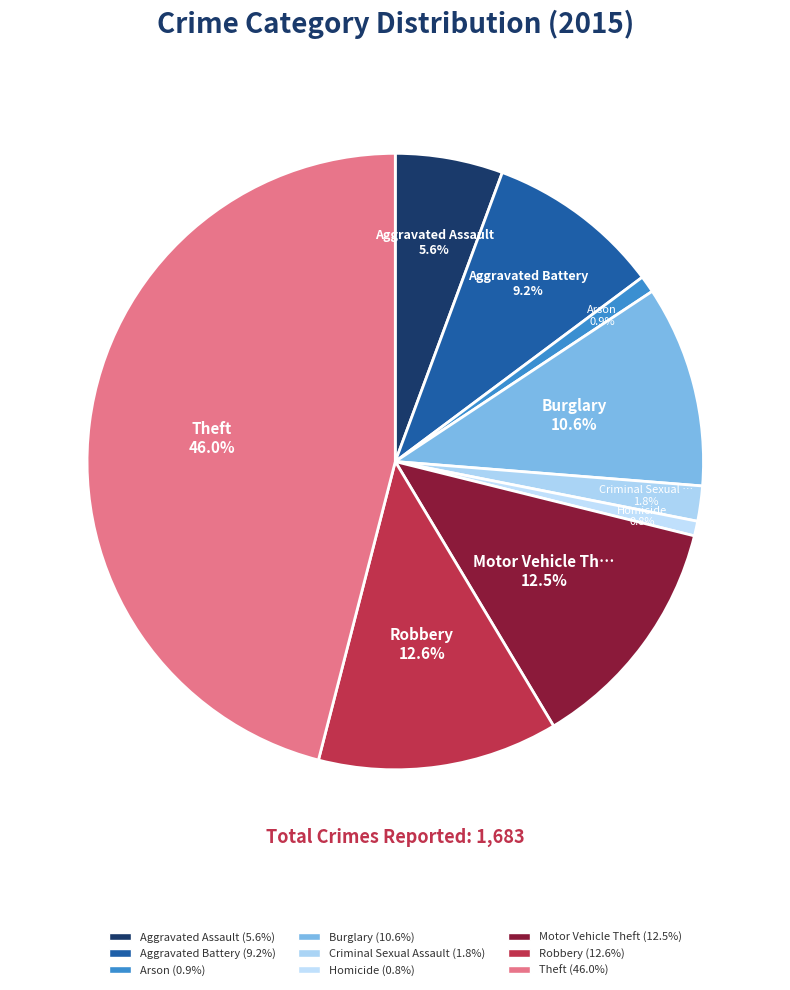

Count the number of slices in the pie.

9